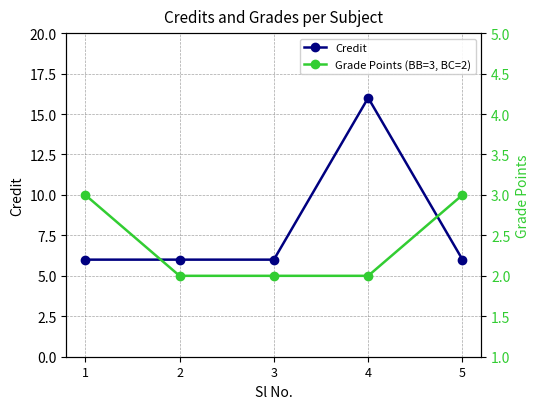

How many lines are shown in the chart?

2